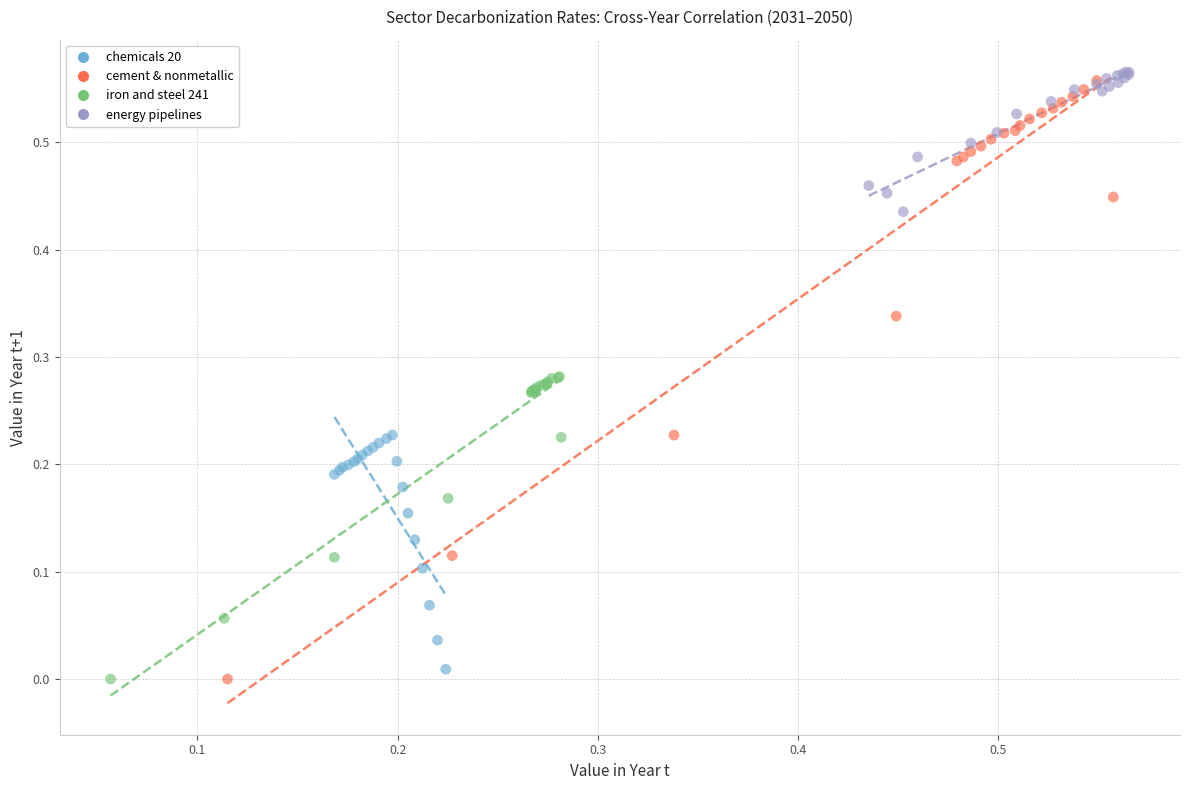

Which series has the largest Y range (max minus min)?

cement & nonmetallic